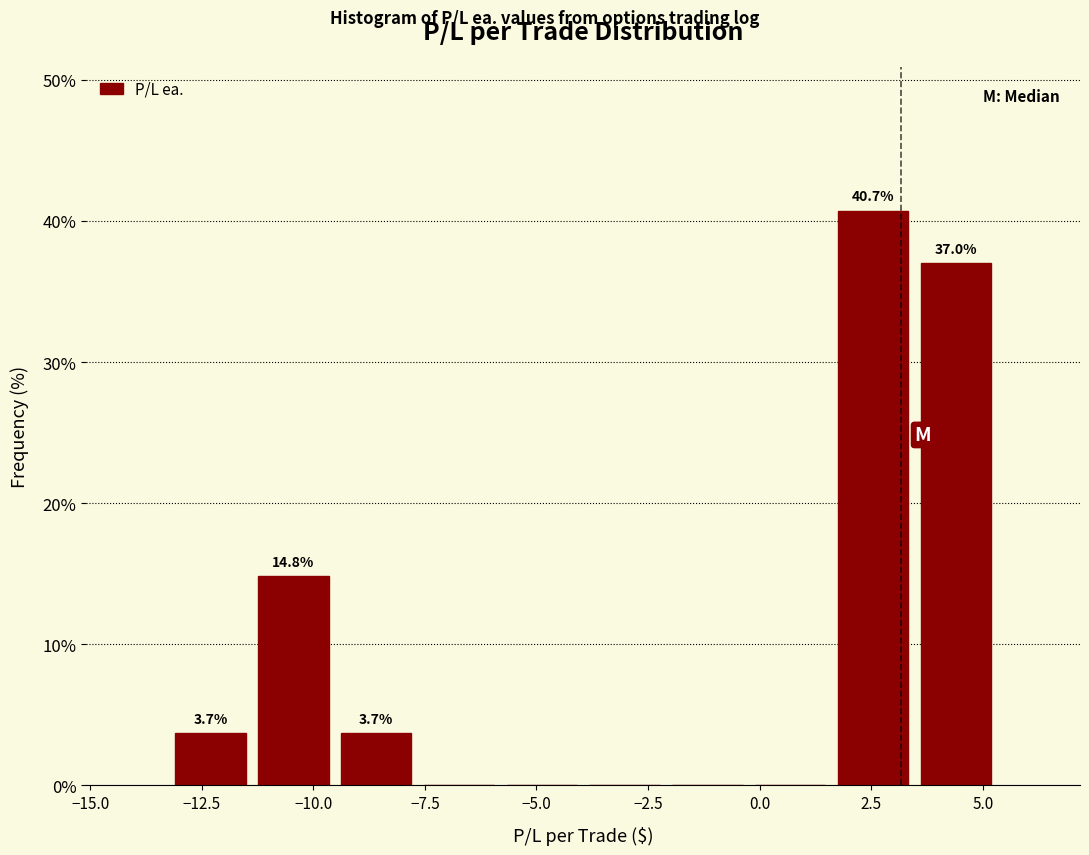

Read against the x-axis, roughly where is the centre of the tallest bar?

2.5